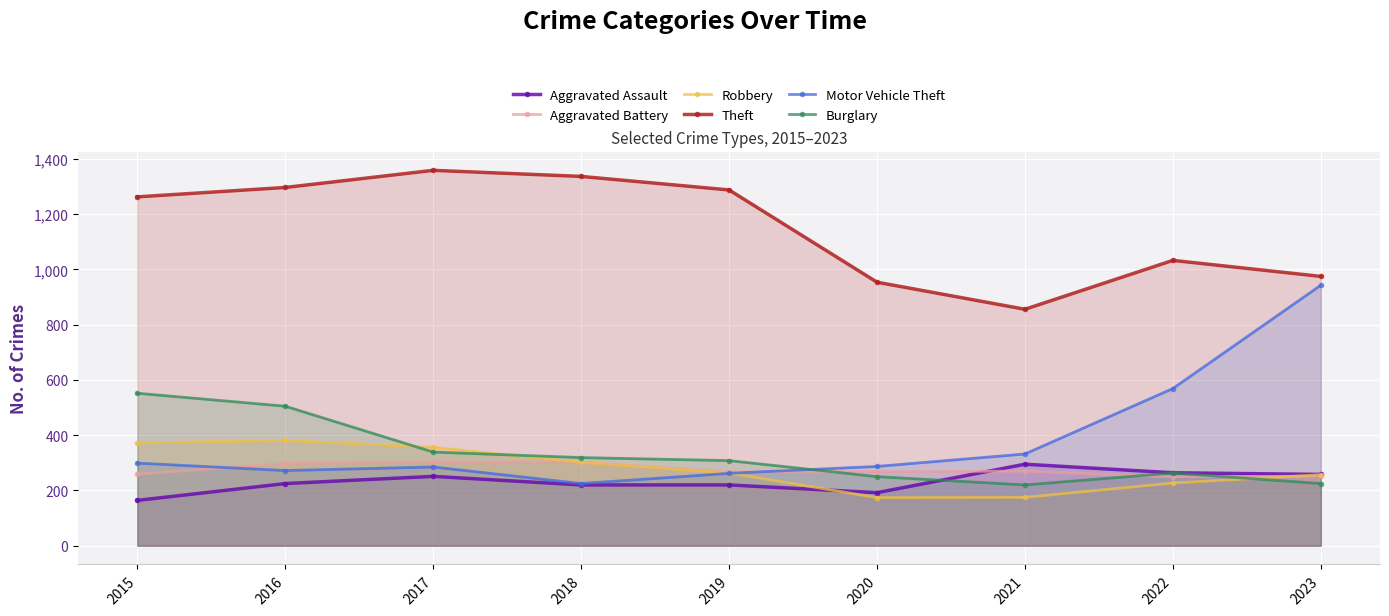

What is the value of the Motor Vehicle Theft point at the 7th from the left?

332